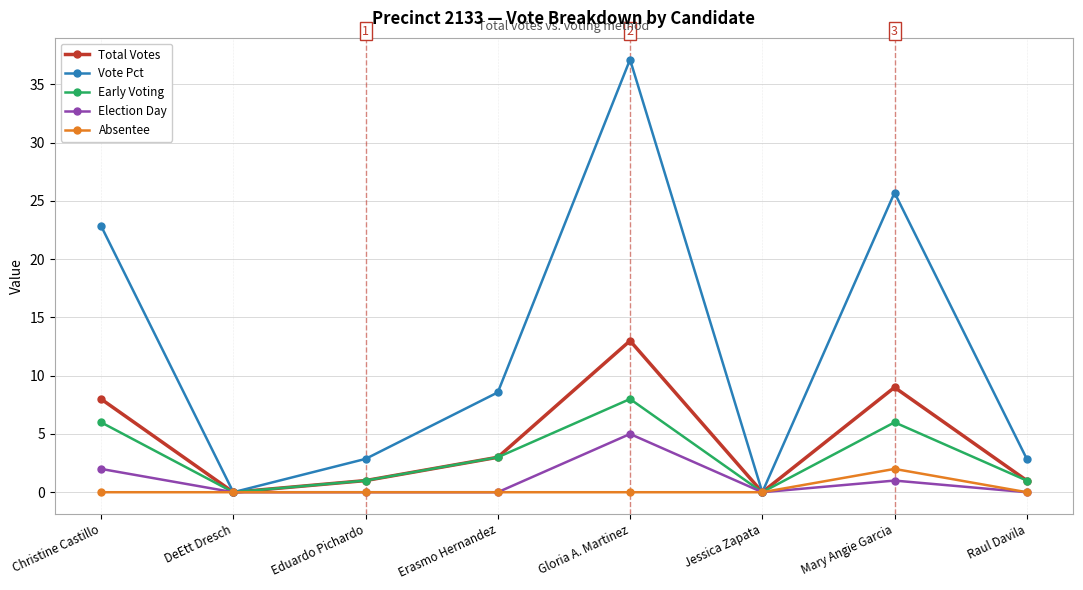

At which category is the sum across all series the highest?

Gloria A. Martinez